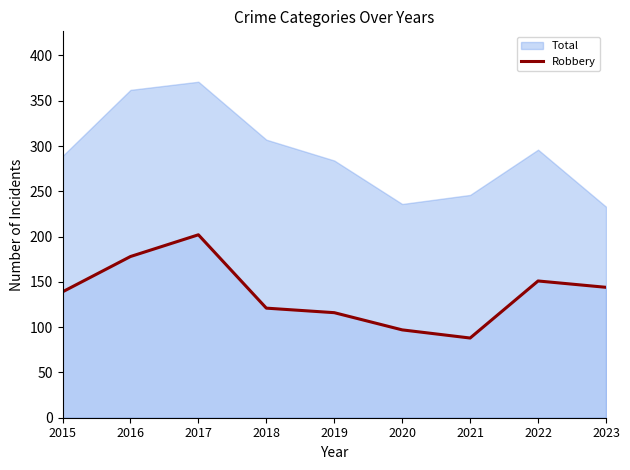

At which label does Robbery reach its peak?

2017